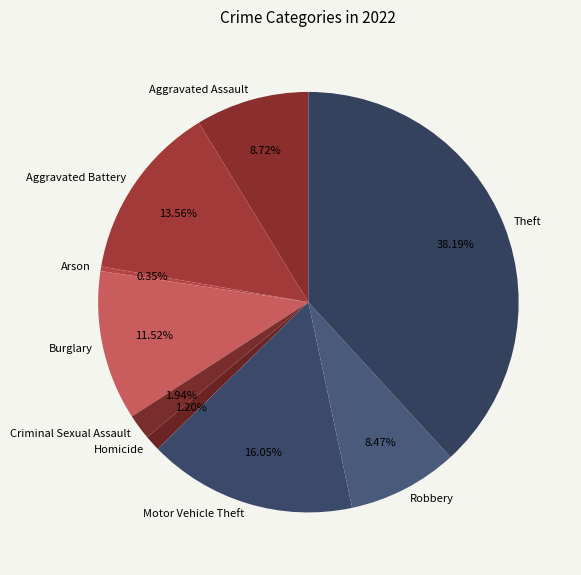

Which category has the smallest portion of the pie?

Arson